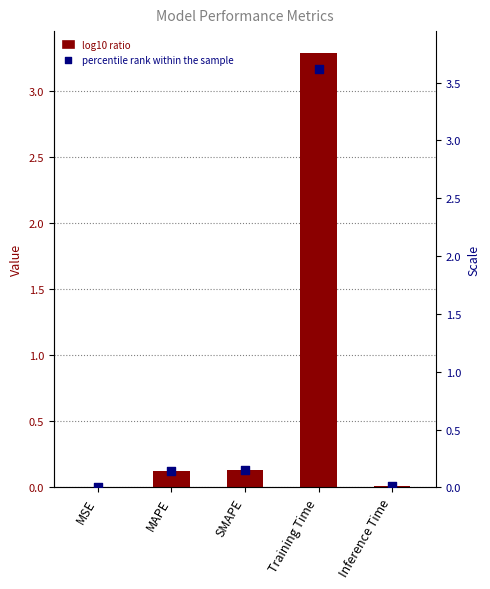

What is the total value across all series at Training Time?

6.9